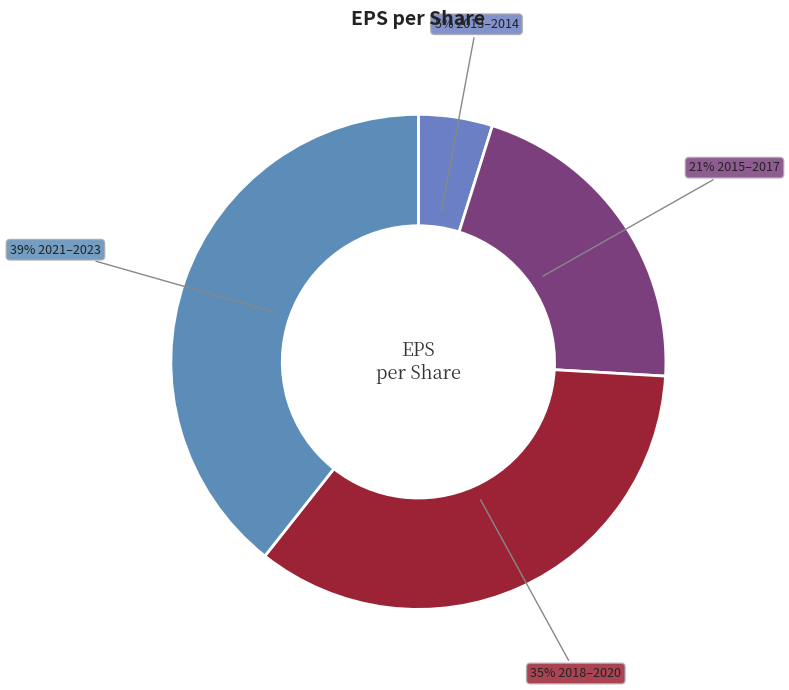

How many segments does this pie chart have?

4